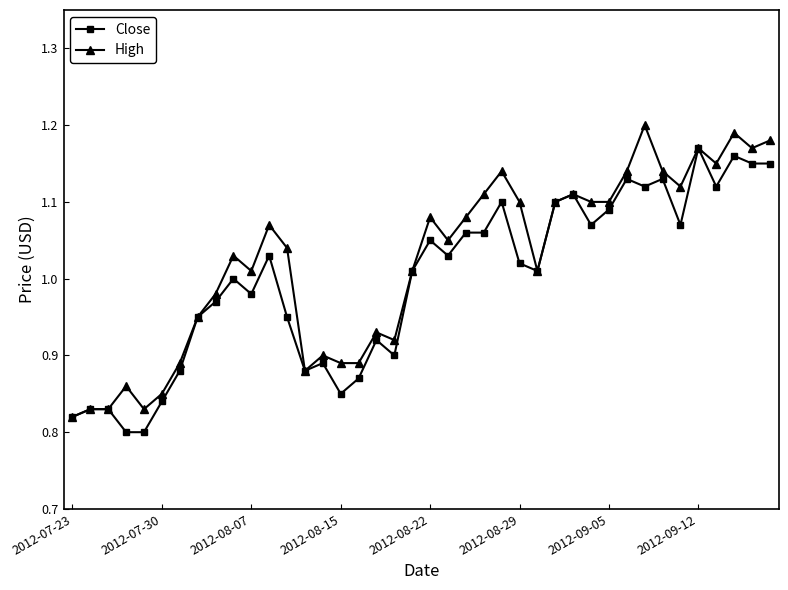

True or false: Close has more than 2 points higher than both neighbors.

True